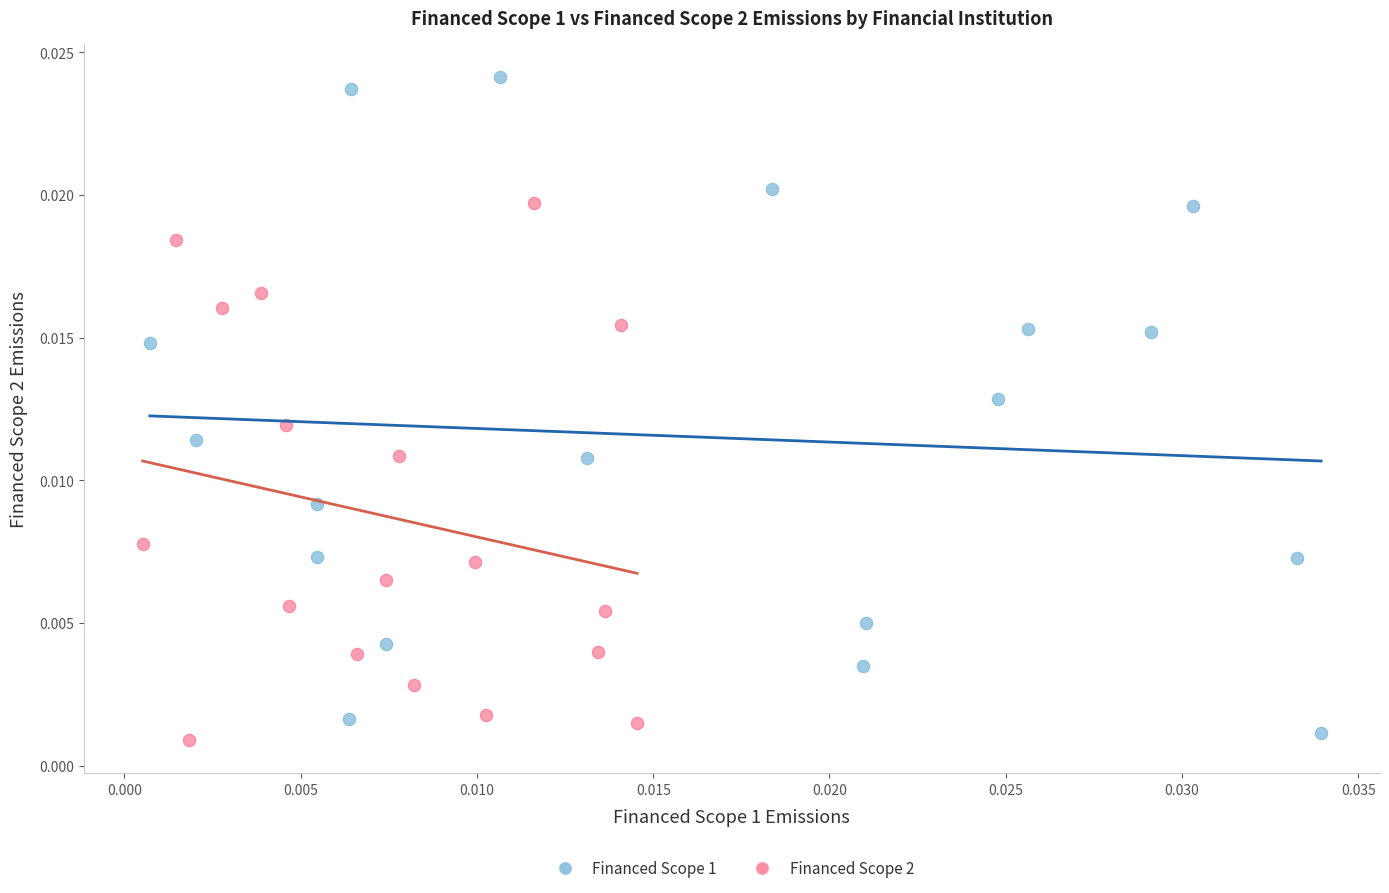

Which series reaches the minimum Y coordinate?

Financed Scope 2